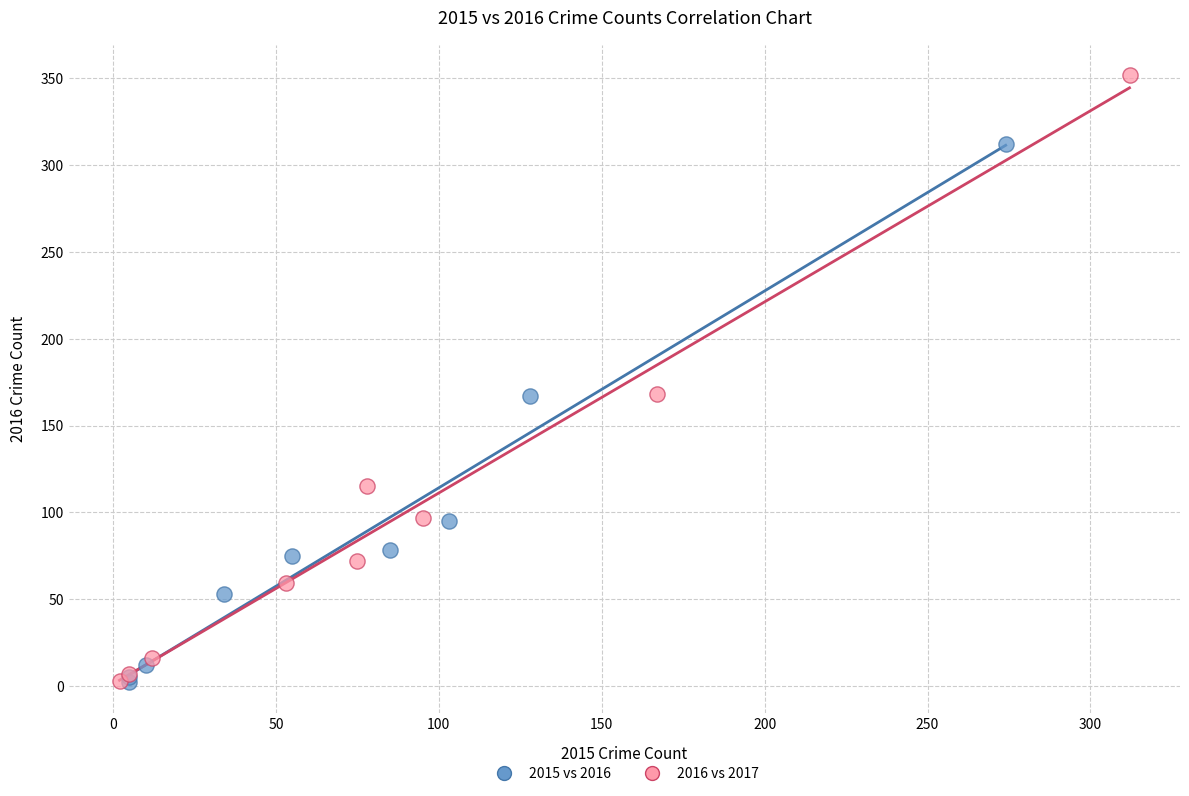

Which series contains the highest Y value?

2016 vs 2017